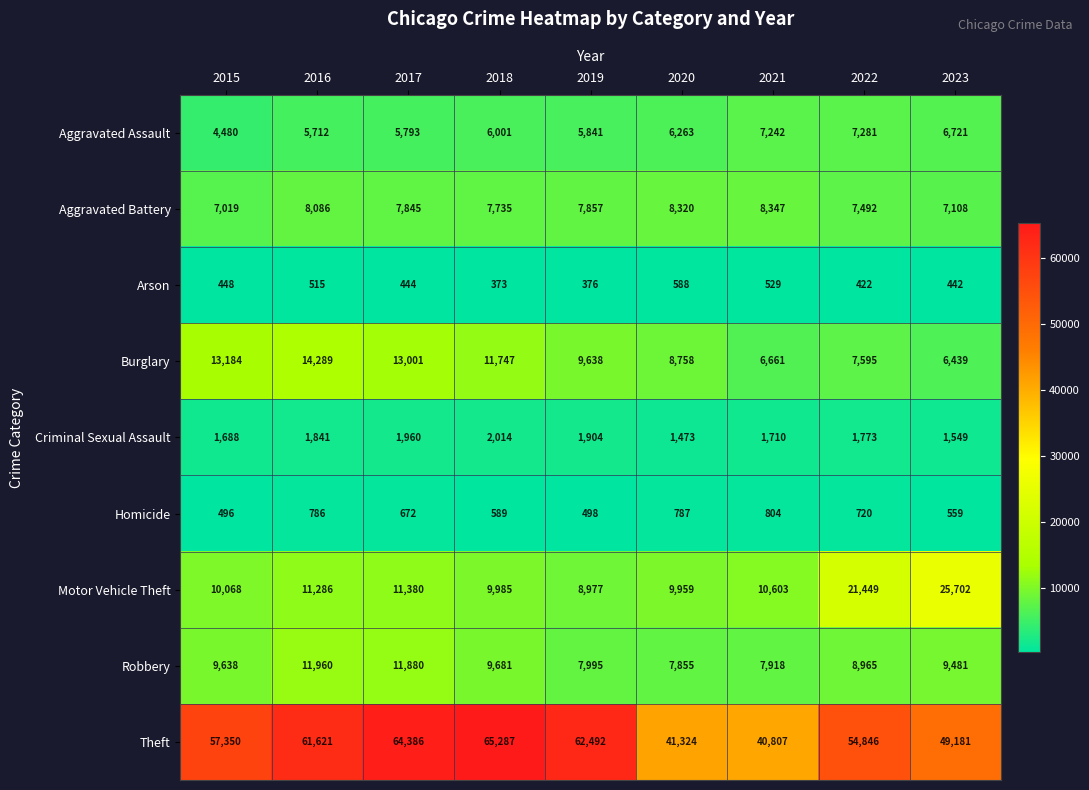

Rank the series by their maximum value, from highest to lowest.

Theft, Motor Vehicle Theft, Burglary, Robbery, Aggravated Battery, Aggravated Assault, Criminal Sexual Assault, Homicide, Arson